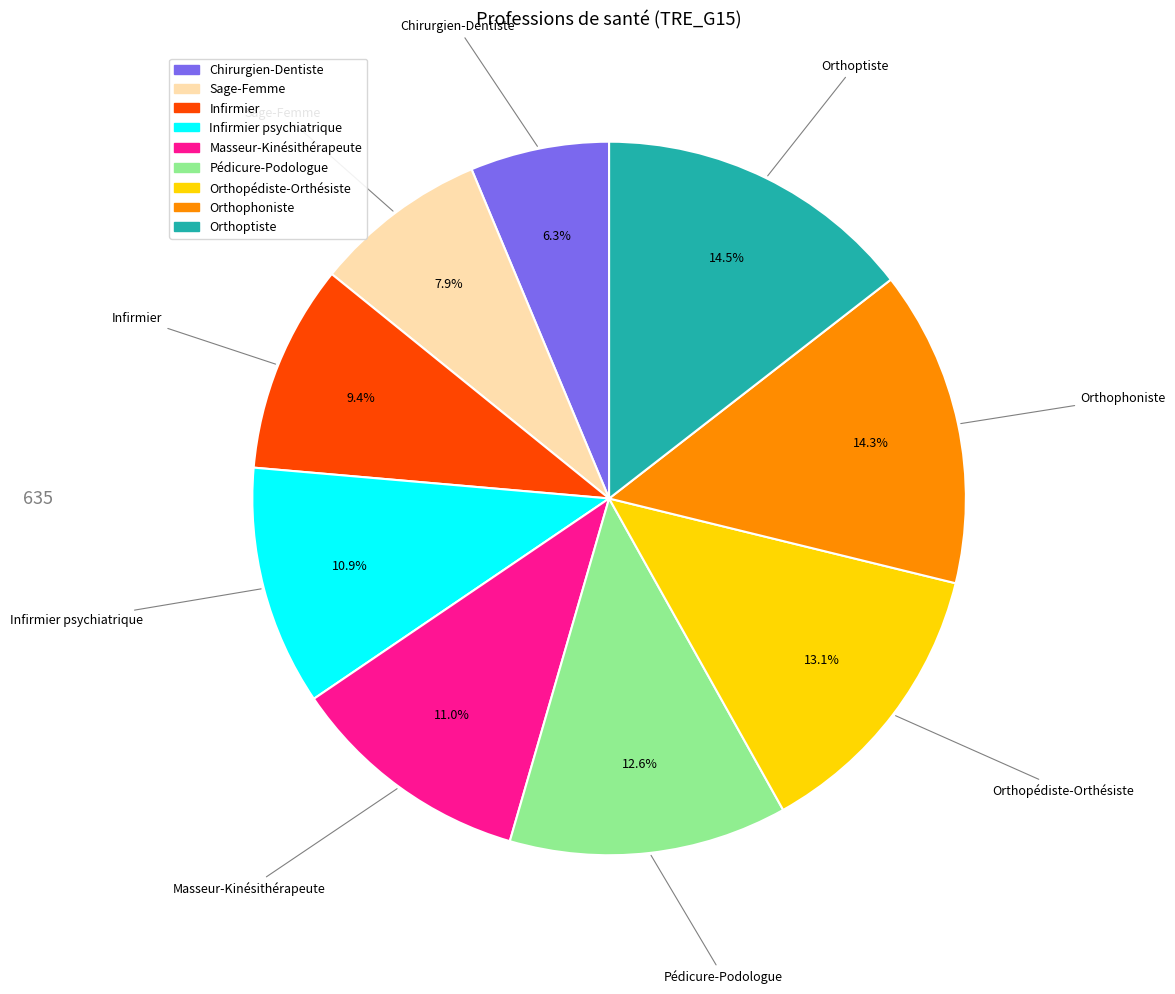

Is there a majority slice in this chart?

No